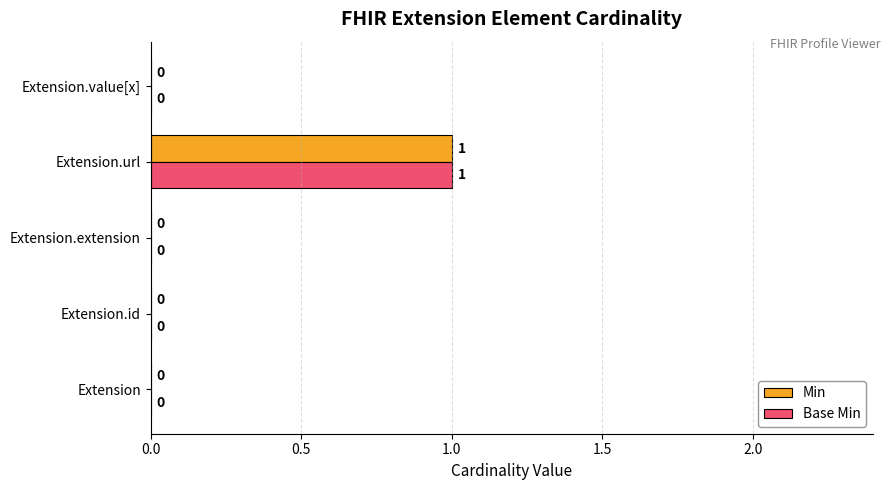

Is it true that Min equals 0 at Extension.url?

False